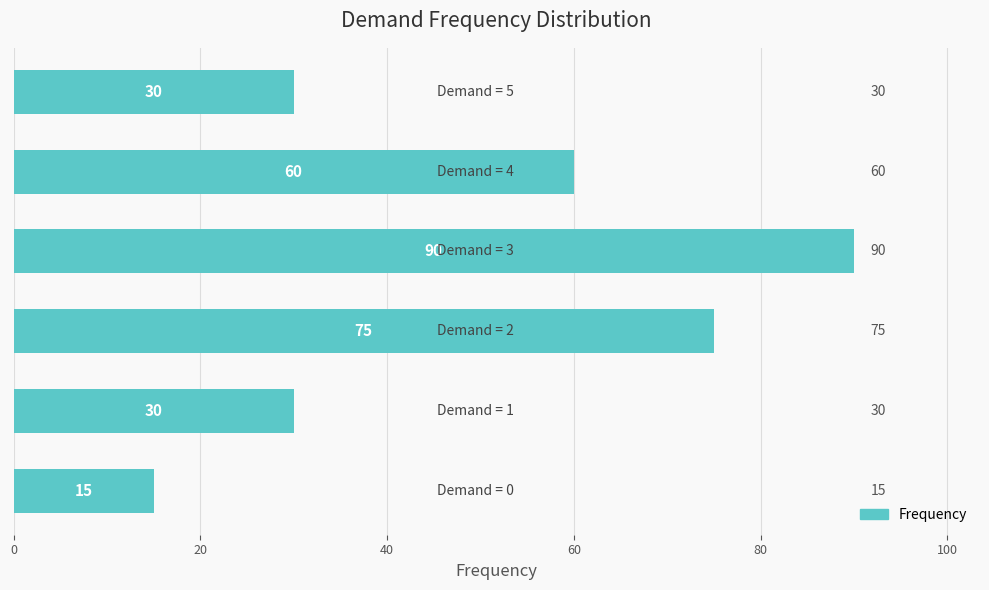

Reading bottom to top, what are all the values shown in this chart?

15	30	75	90	60	30